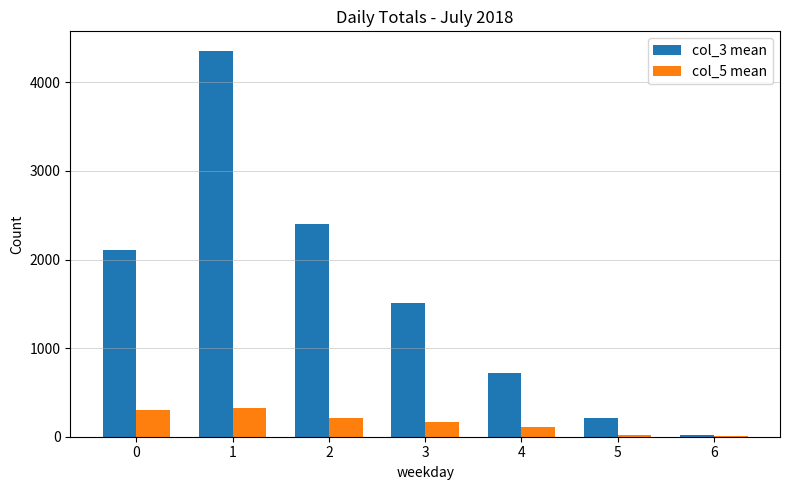

Which series has the largest total across all categories?

col_3 mean